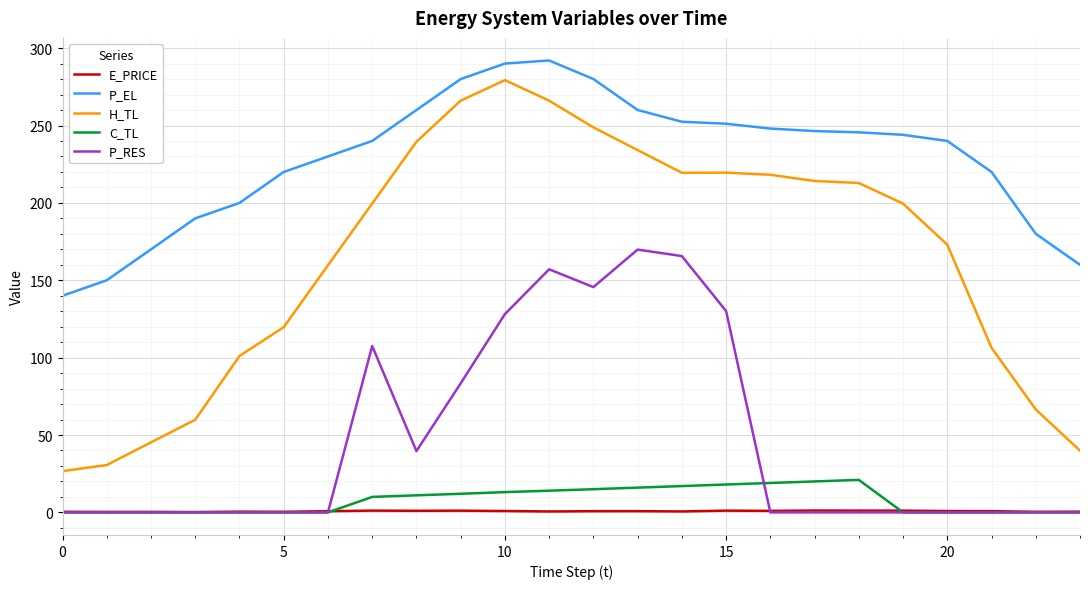

What is the highest value of the P_EL series?

292.0